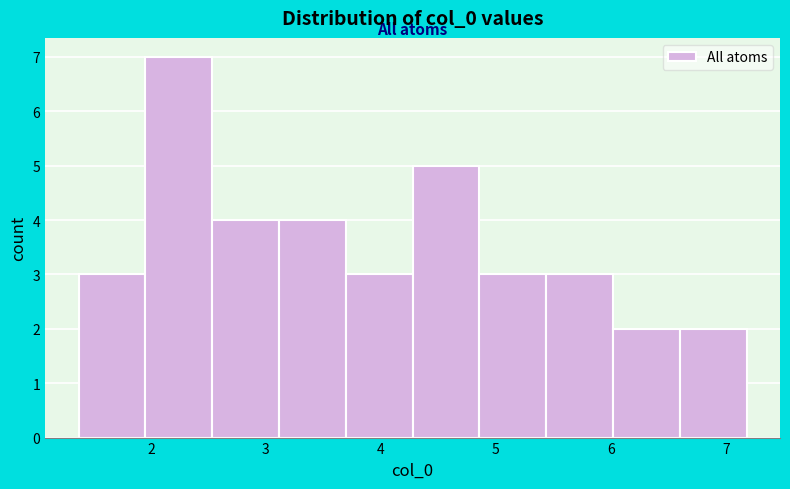

Reading left to right, transcribe this chart: for each bar, give the range it covers on the x-axis and its height. Neither the bar edges nor the heights are printed on the chart, so give them approximately, as read against the axes.

1.4 to 2.0: 3
2.0 to 2.5: 7
2.5 to 3.1: 4
3.1 to 3.7: 4
3.7 to 4.3: 3
4.3 to 4.9: 5
4.9 to 5.4: 3
5.4 to 6.0: 3
6.0 to 6.6: 2
6.6 to 7.2: 2